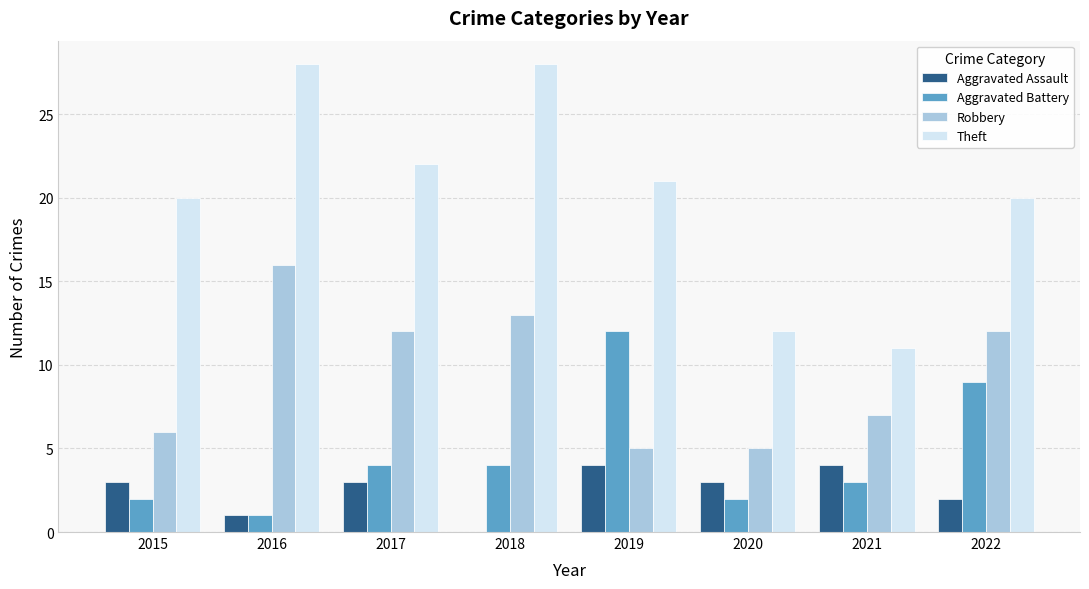

Which category has the highest value in the Aggravated Battery series?

2019